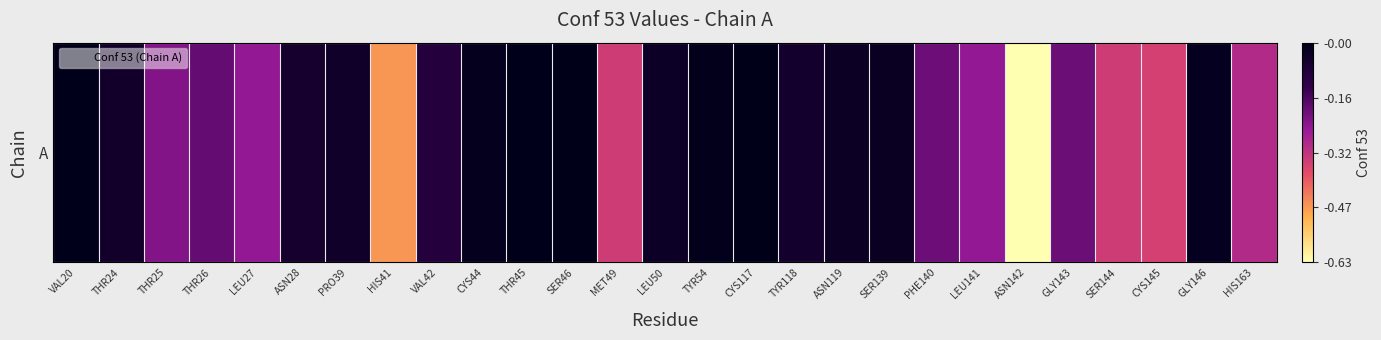

The chart shows a value of -0.0 at CYS44. True or false?

True